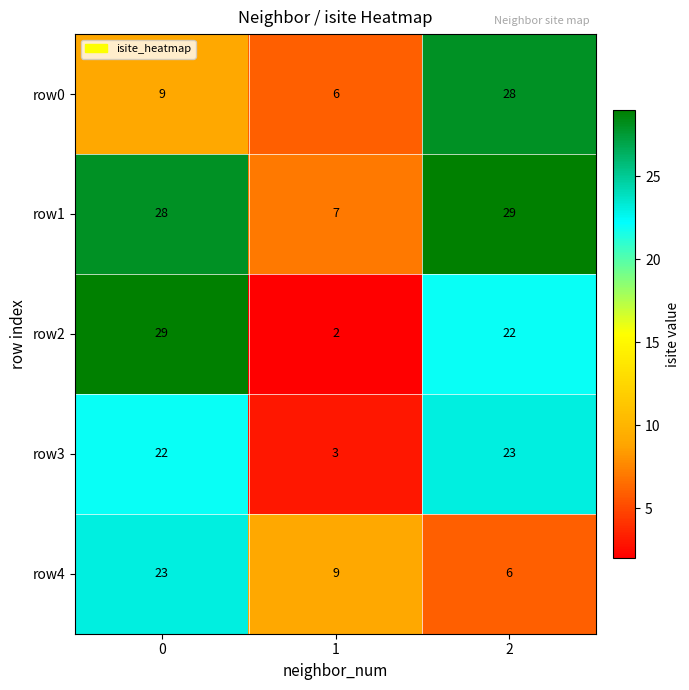

What is the average value of the row4 series?

13